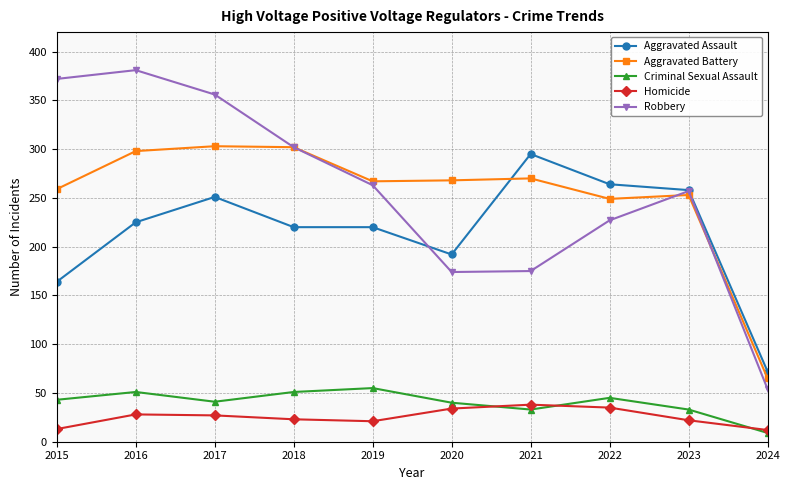

Where do Robbery and Aggravated Assault first cross each other?

2019 and 2020